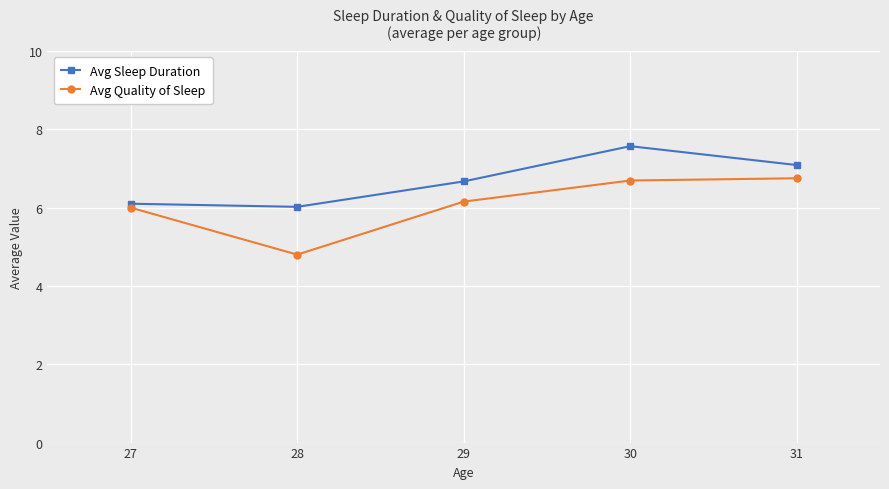

True or false: Avg Sleep Duration and Avg Quality of Sleep intersect in this chart.

False